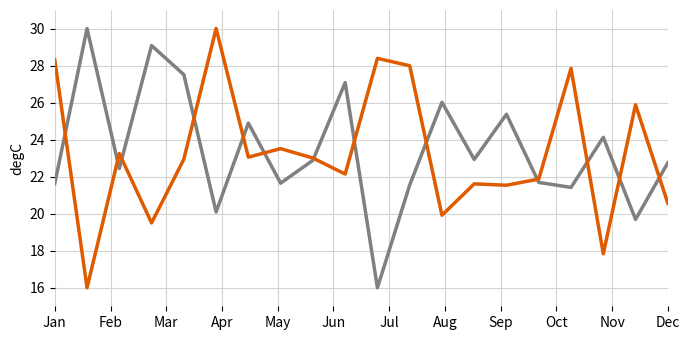

What is the smallest value displayed?

16.0